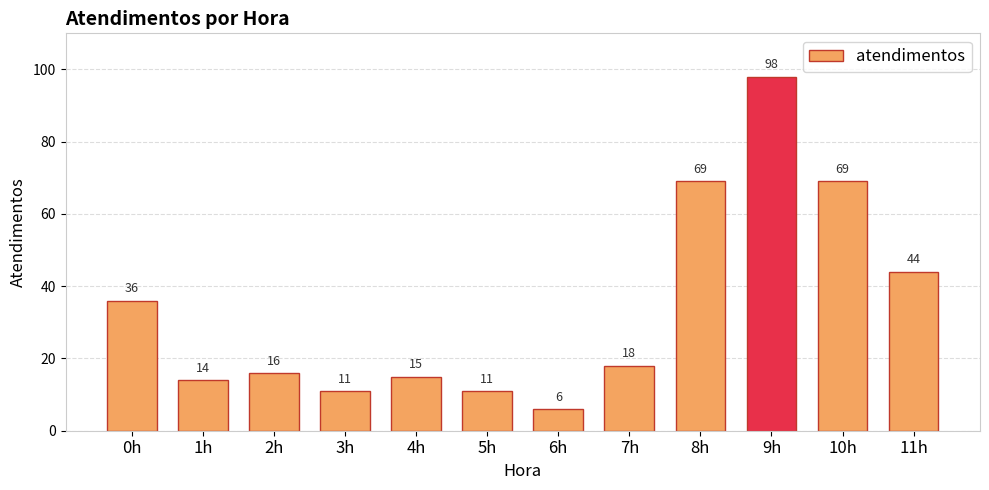

What is the value of the 11th bar from the left?

69